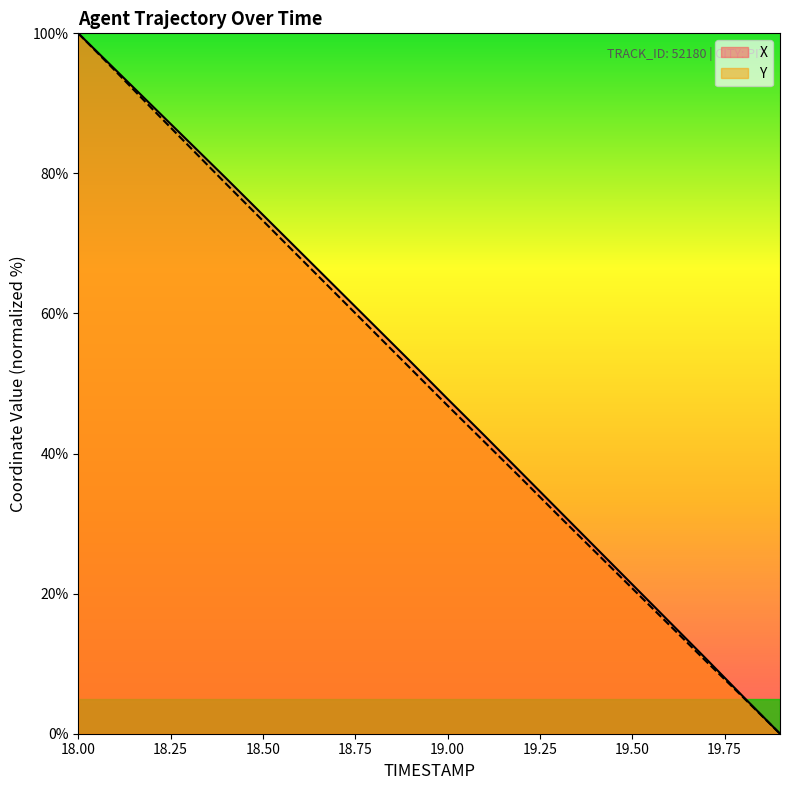

Does the chart display data point markers on the line(s)?

No